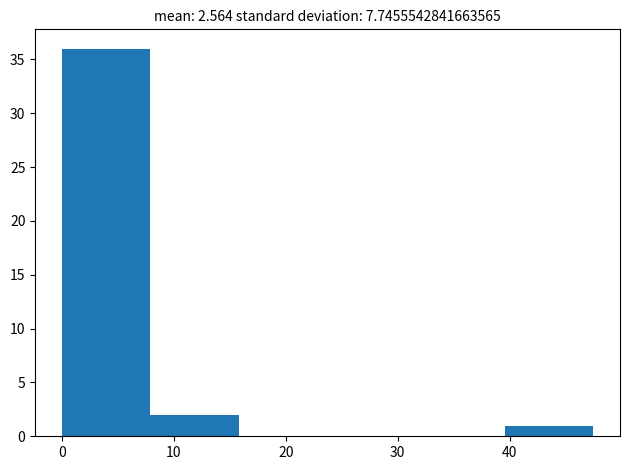

Which range on the x-axis has the tallest bar?

0 to 8